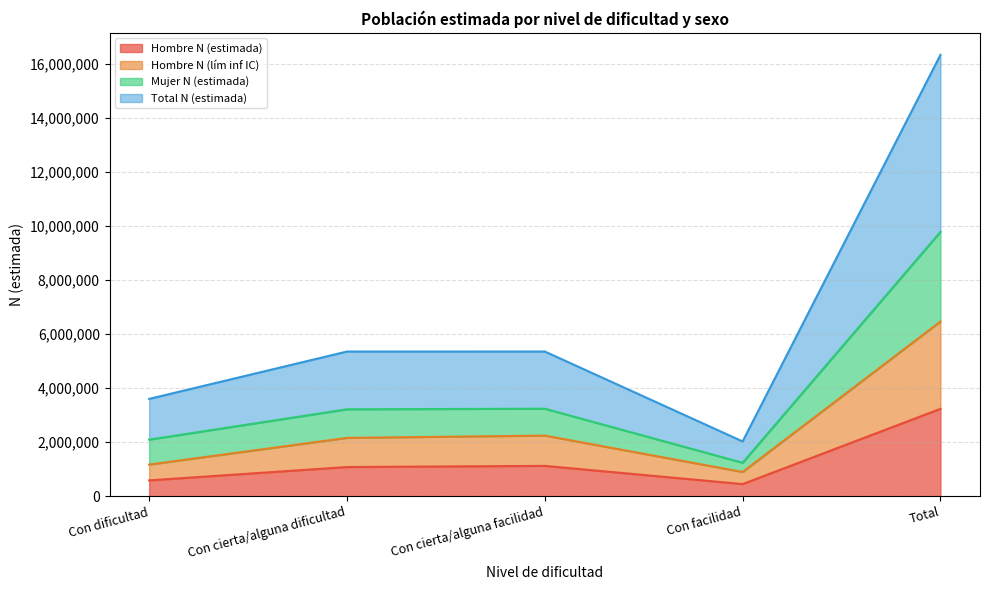

What is the minimum value shown in the chart?

447200